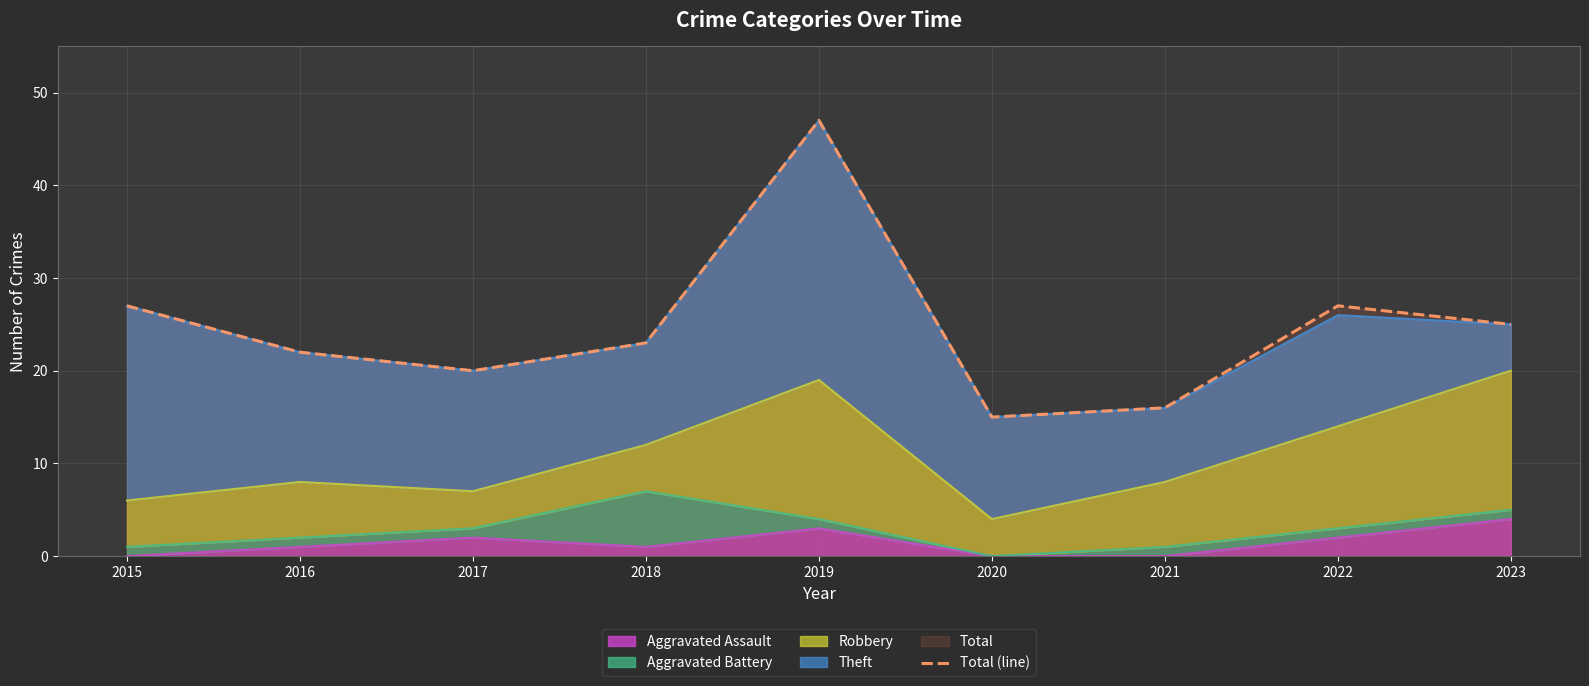

What is the minimum value shown in the chart?

15